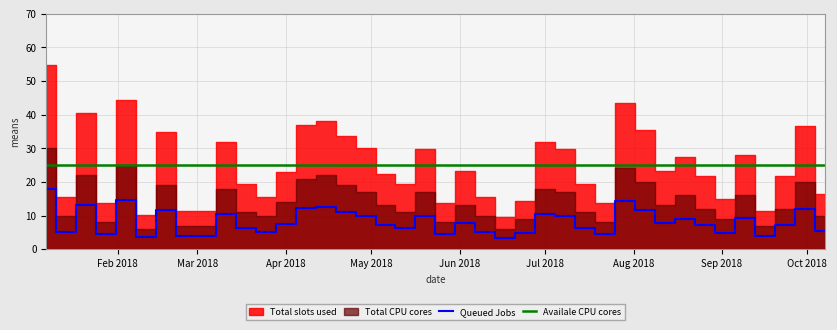

True or false: Queued Jobs and Availale CPU cores intersect in this chart.

False